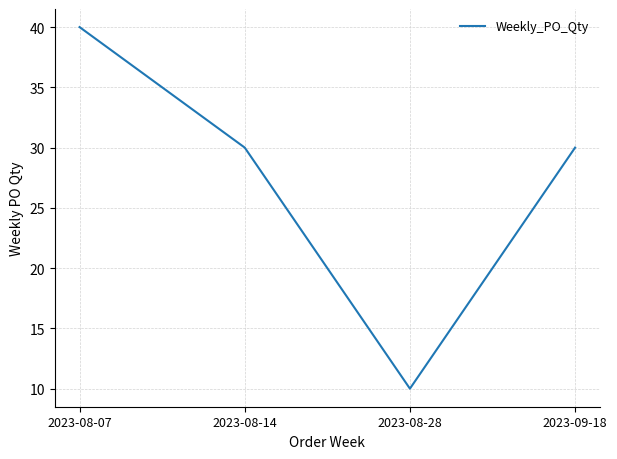

What is the change in value from 2023-08-07 to 2023-08-28?

-30